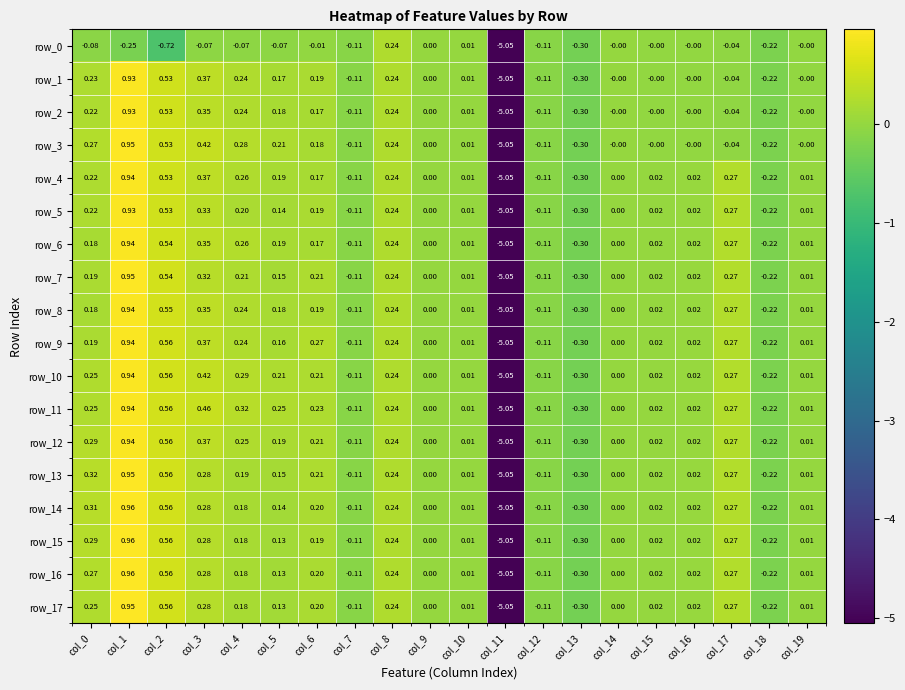

How many distinct data groups are displayed?

18